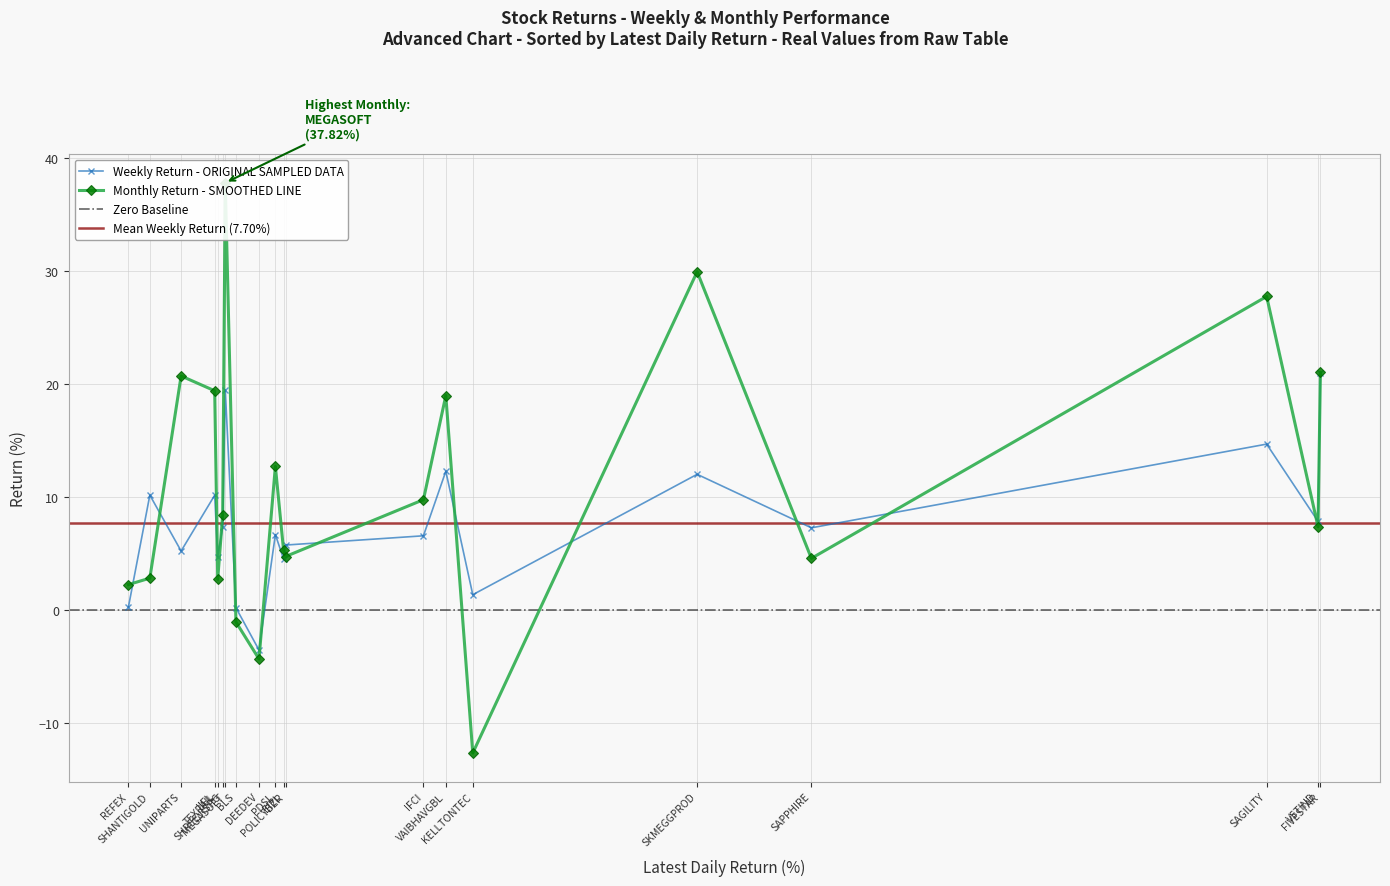

How many lines are shown in the chart?

2